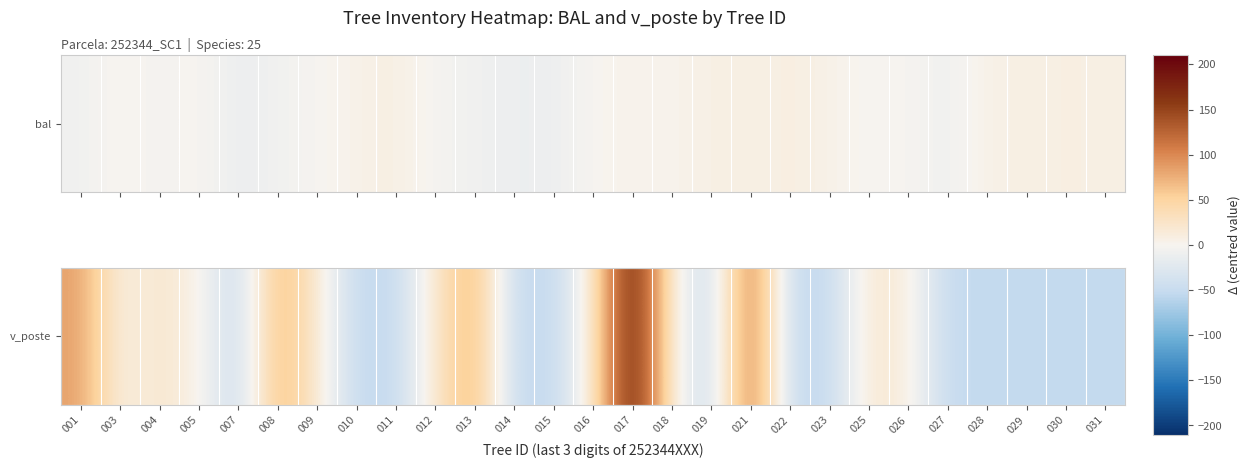

Rank the categories by value from lowest to highest.

007, 010, 011, 014, 015, 019, 022, 023, 027, 028, 029, 030, 031, 003, 005, 018, 026, 016, 009, 012, 025, 004, 008, 013, 001, 021, 017